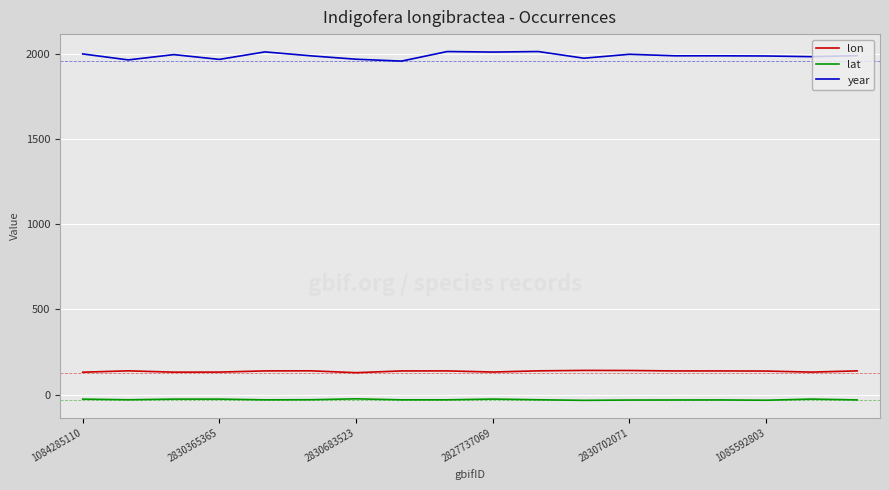

True or false: year and lat cross at least once.

False